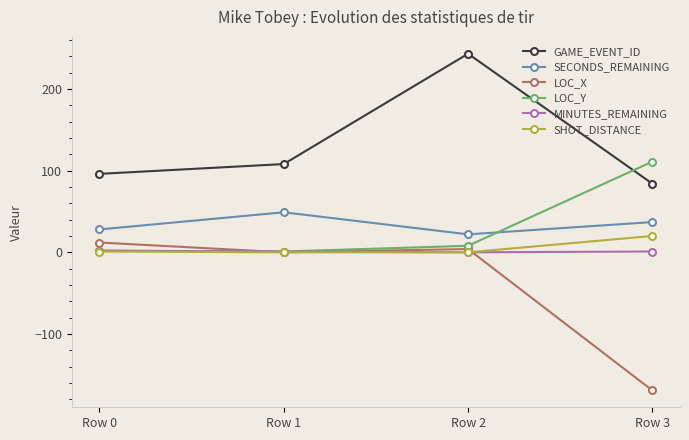

What is the lowest value of the SECONDS_REMAINING series?

22